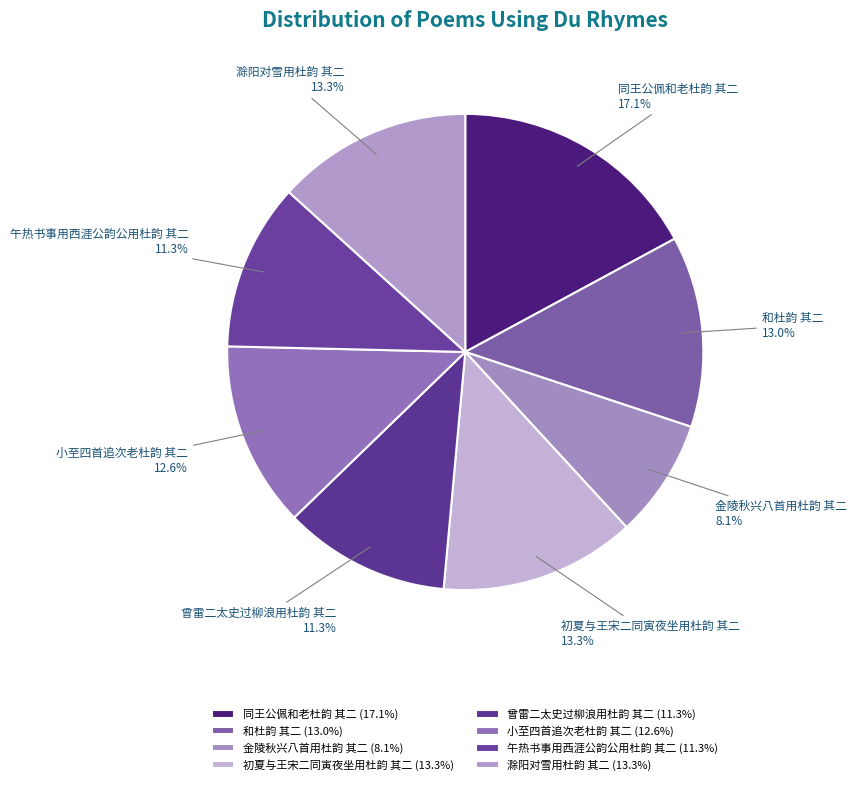

What is the smallest slice in the pie chart?

金陵秋兴八首用杜韵 其二